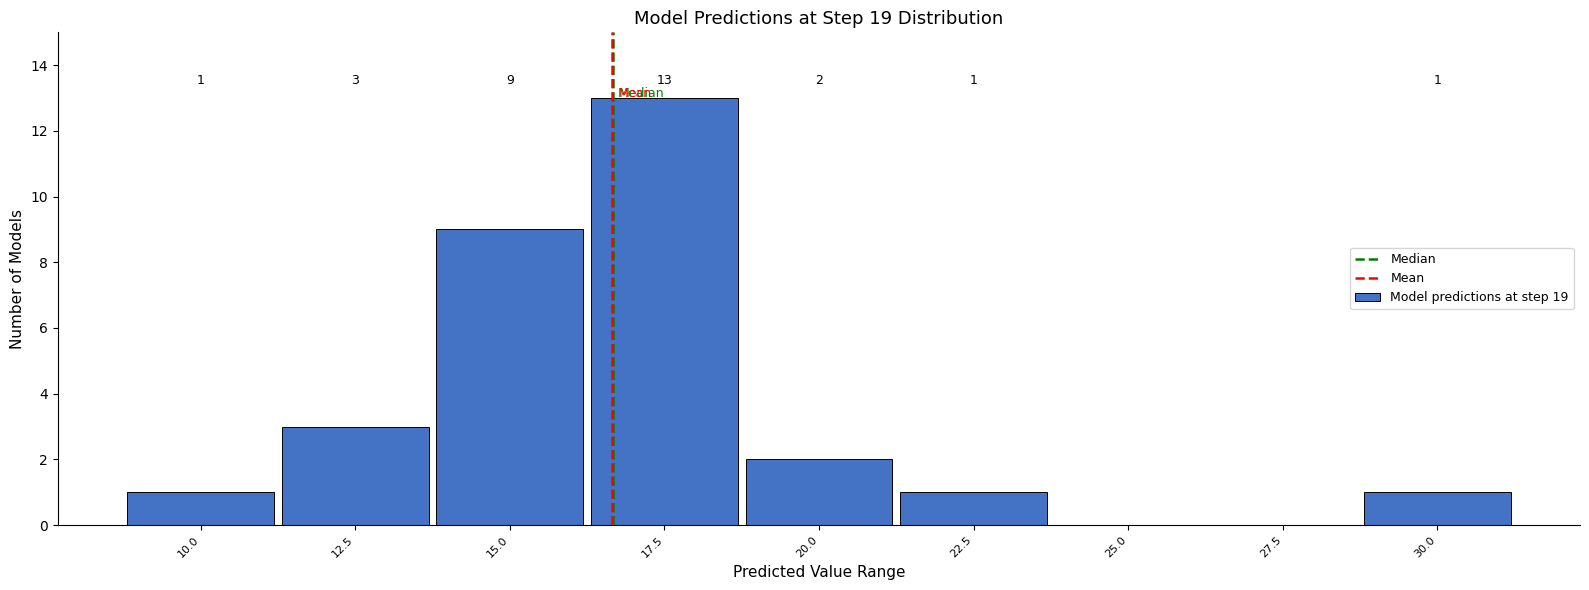

Reading left to right, what are all the values shown in this chart?

10.0=1	12.5=3	15.0=9	17.5=13	20.0=2	22.5=1	25.0=0	27.5=0	30.0=1